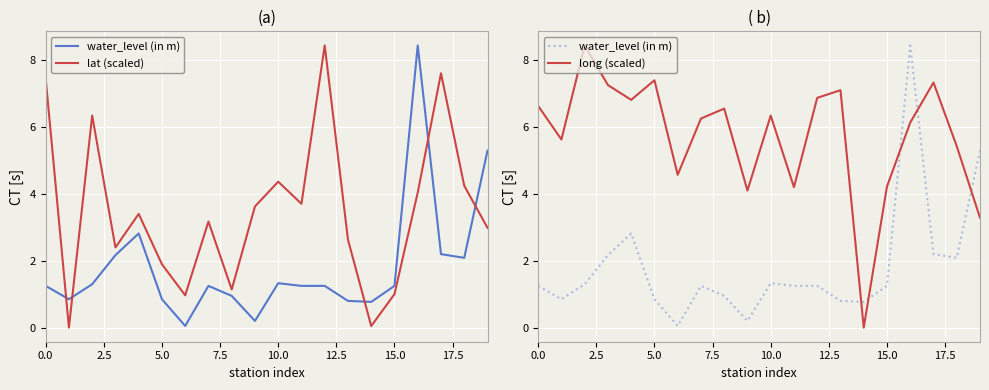

What is the difference between the maximum and minimum values in the water_level (in m) series?

8.4